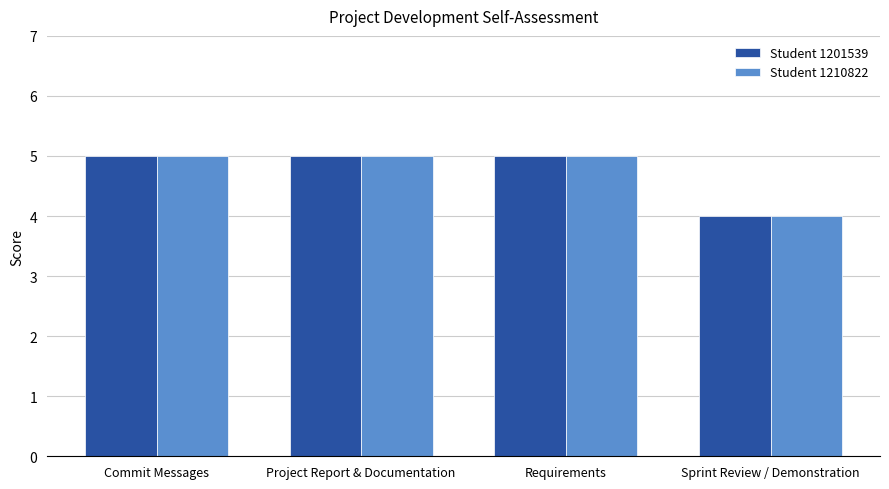

Is it true that Student 1201539 equals 5 at Project Report & Documentation?

True